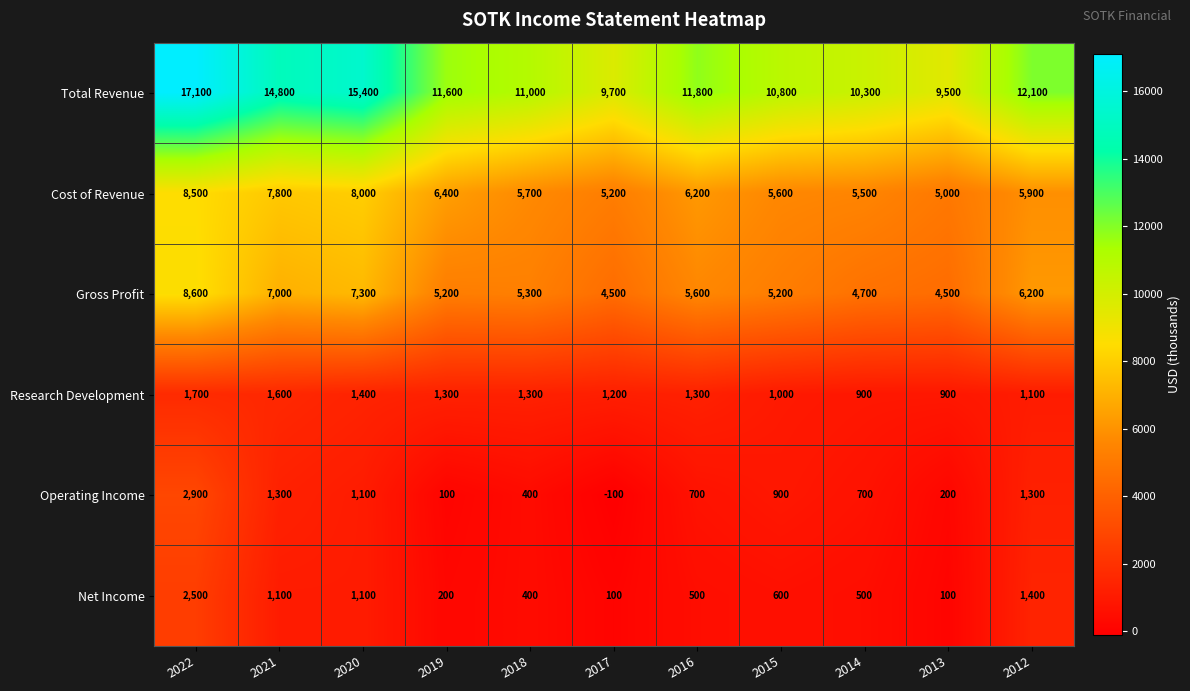

At which category is the sum across all series the highest?

2022